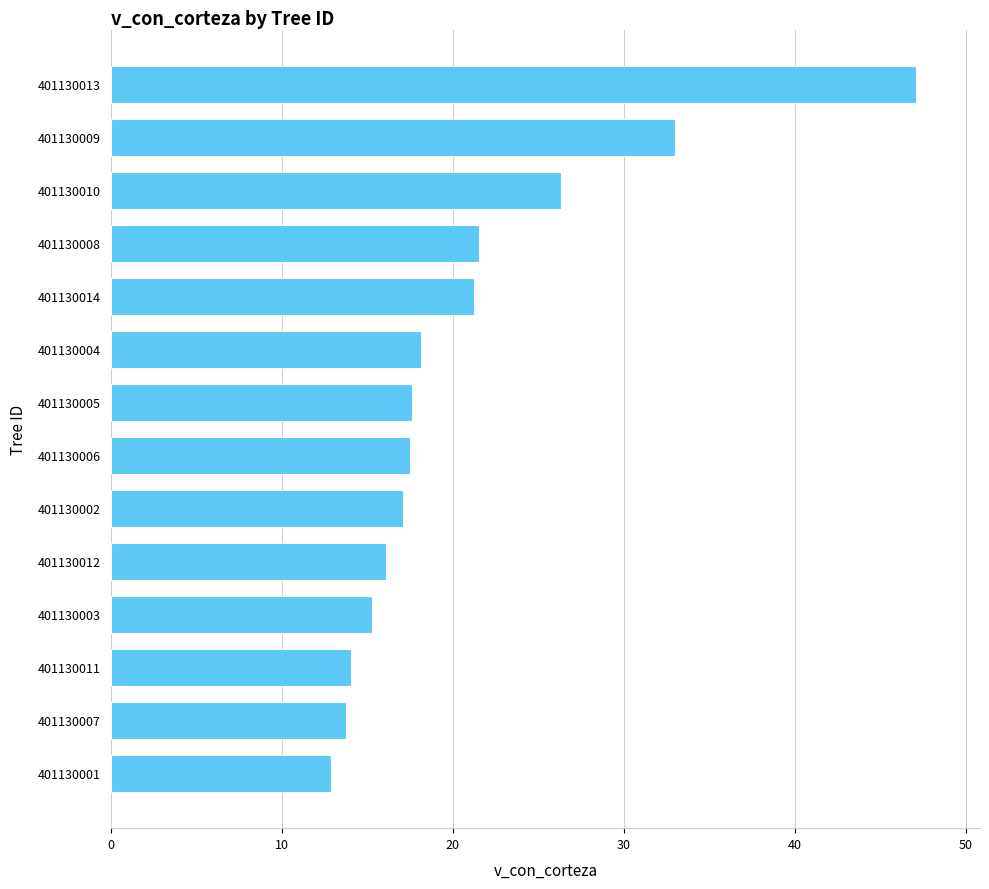

The chart shows a value of 13.7 at 401130007. True or false?

True